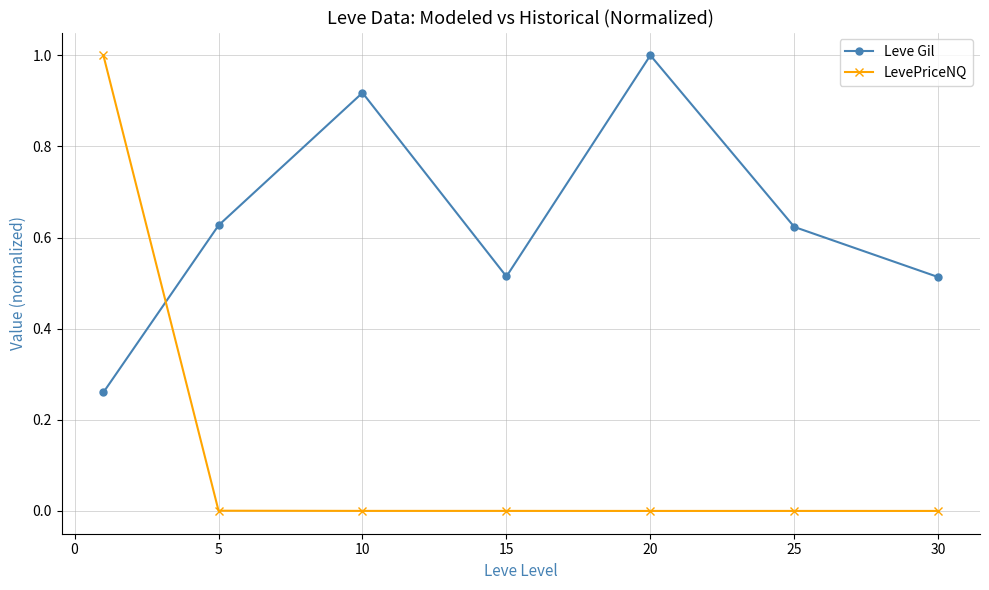

Which series has the largest range (max minus min)?

LevePriceNQ